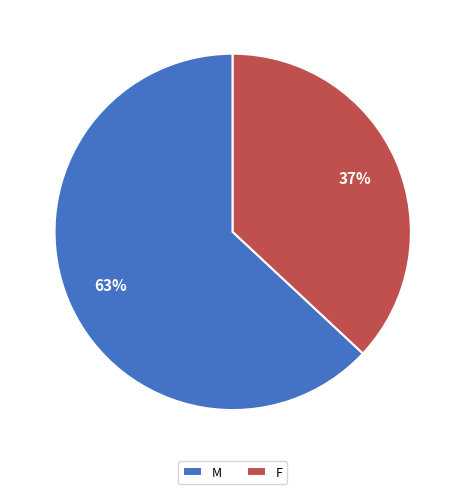

How many slices are in this pie chart?

2